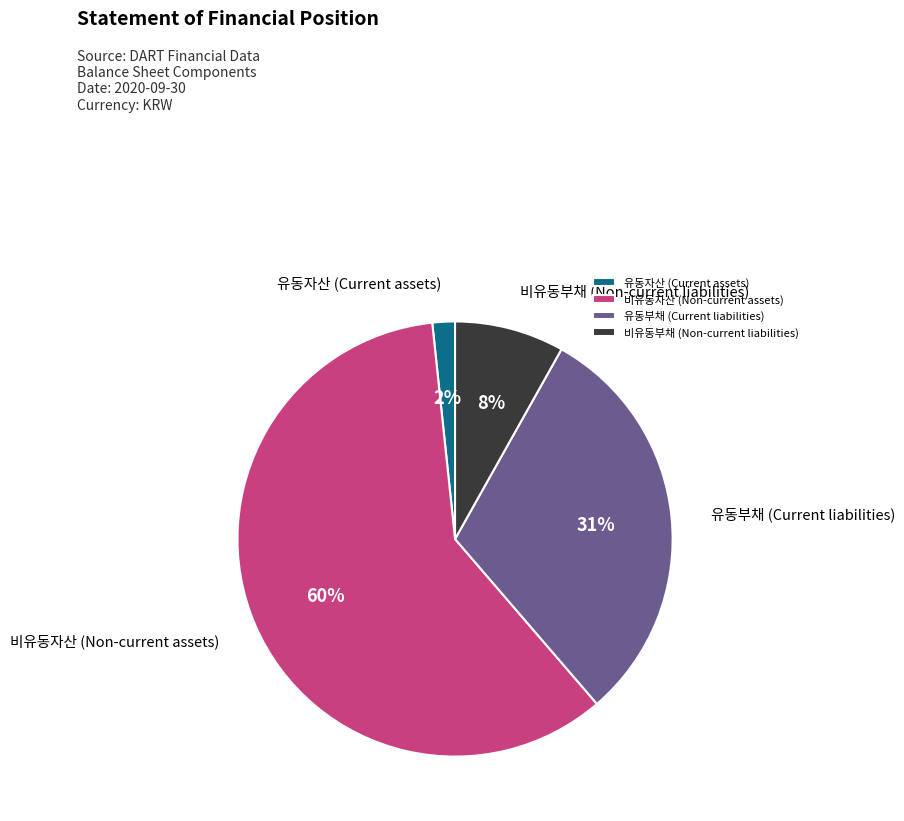

Which has a higher value, 유동부채 (Current liabilities) or 비유동부채 (Non-current liabilities)?

유동부채 (Current liabilities)